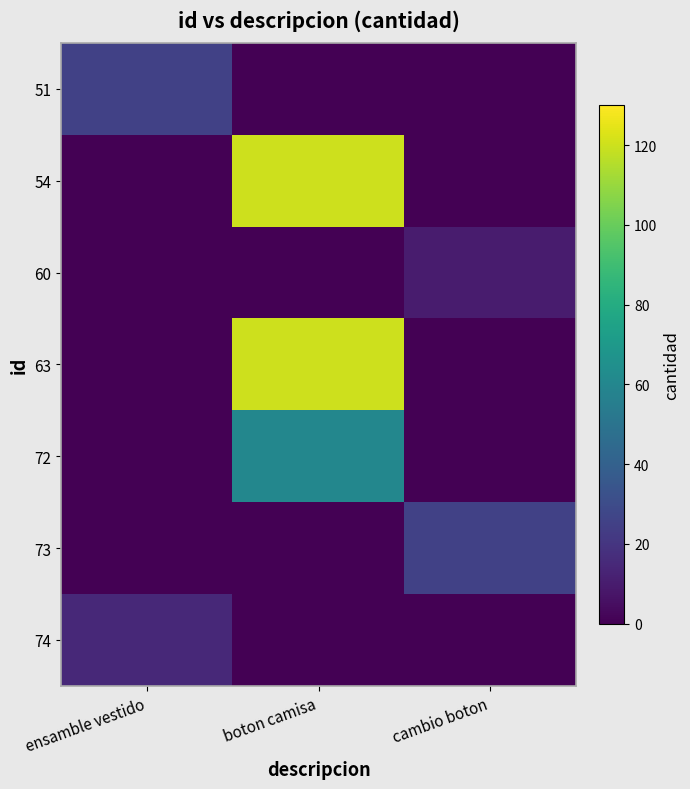

How many distinct data groups are displayed?

7